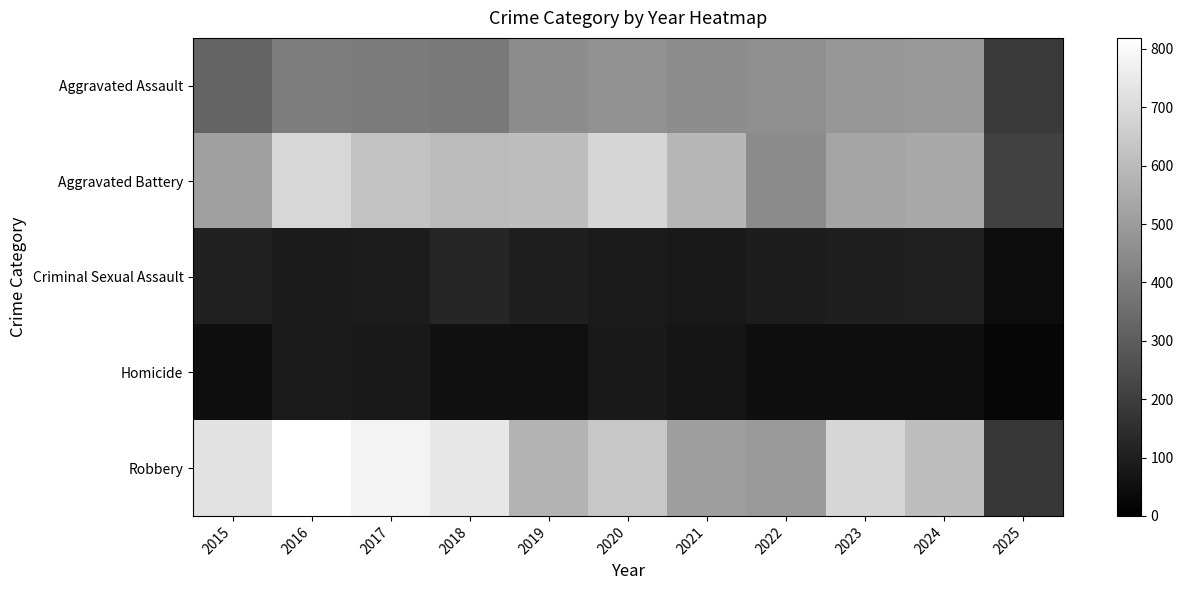

At how many categories does at least one series exceed 460?

10